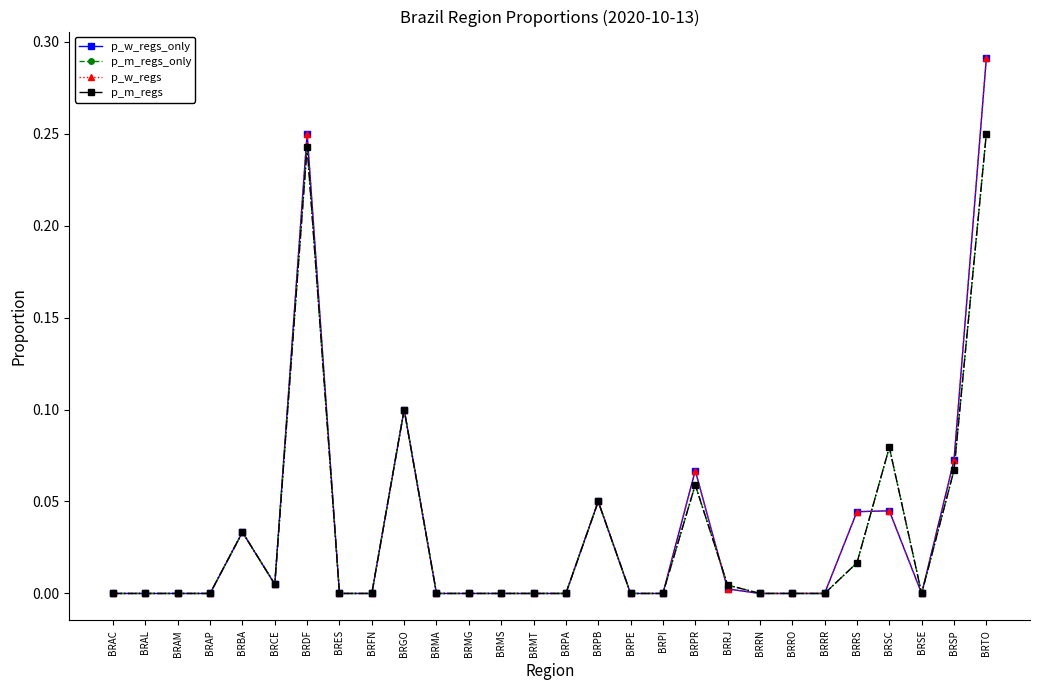

Is this an area chart (filled region under the line)?

No